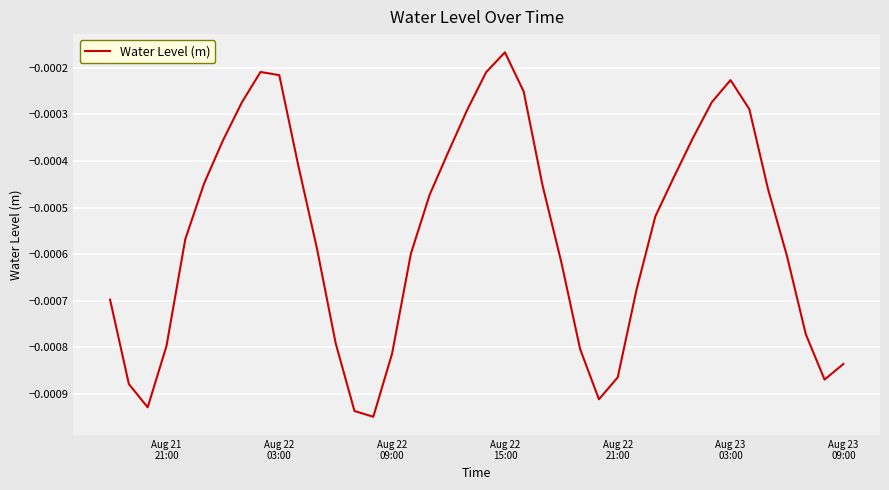

Is this an area chart (filled region under the line)?

No